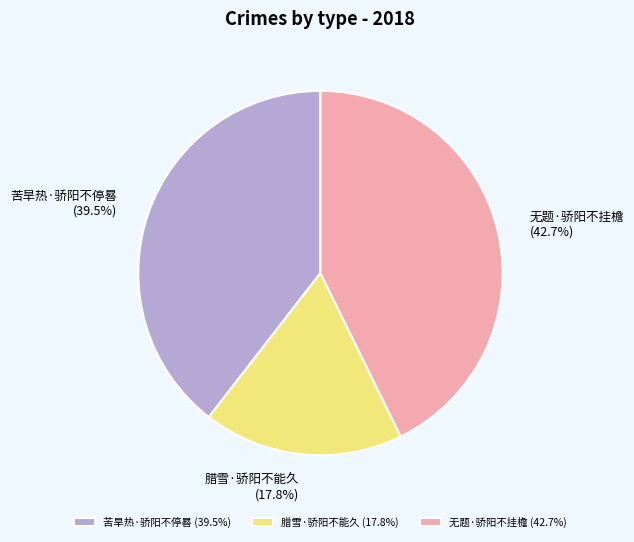

How much of the chart is everything except 苦旱热·骄阳不停晷?

60.5%